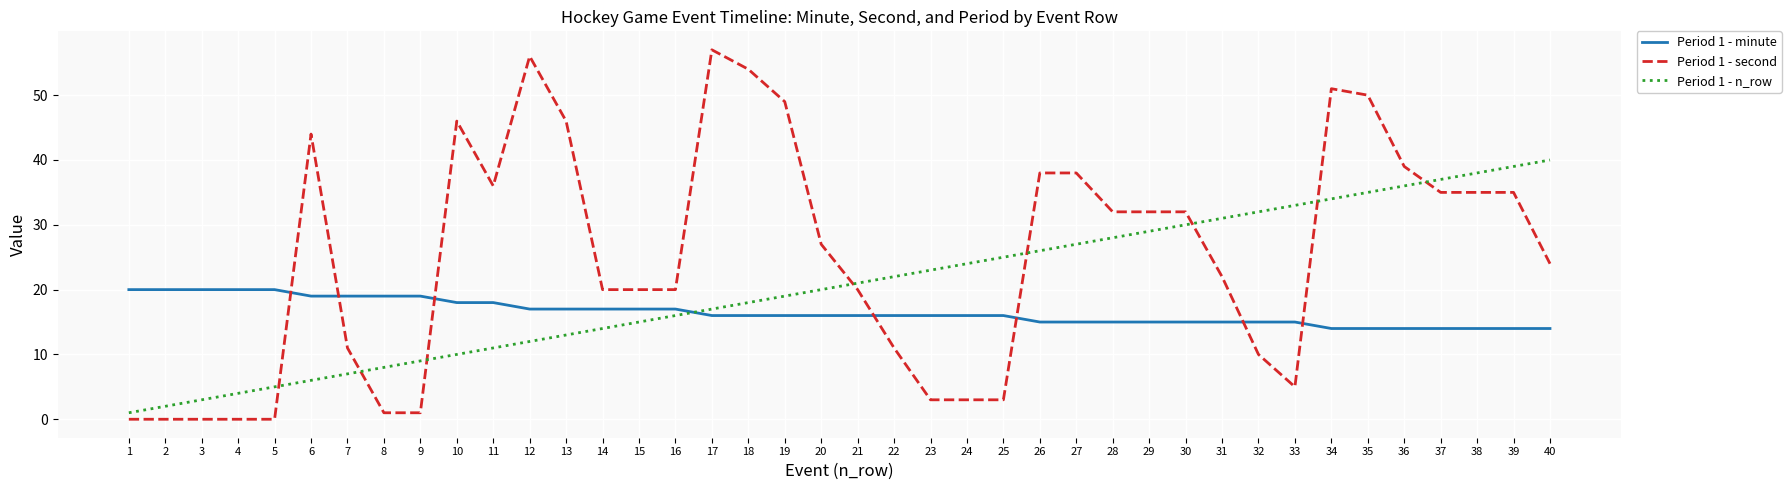

Is this an area chart (filled region under the line)?

No